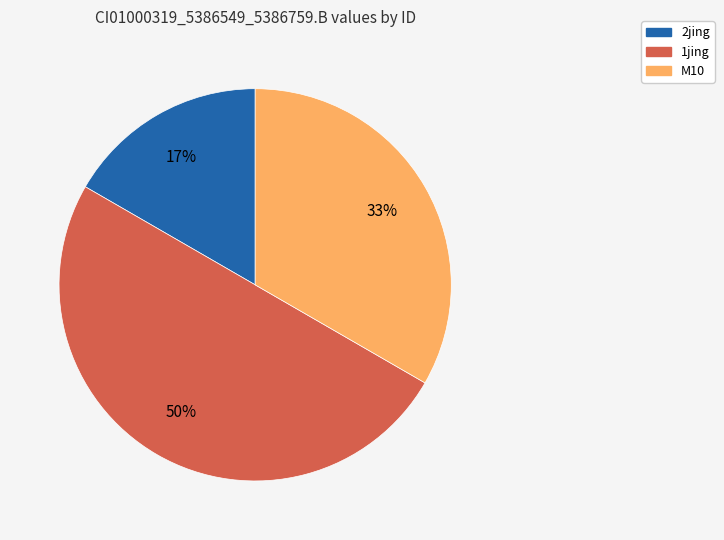

To the nearest percent, what is the difference between the largest and smallest slice percentages?

33%